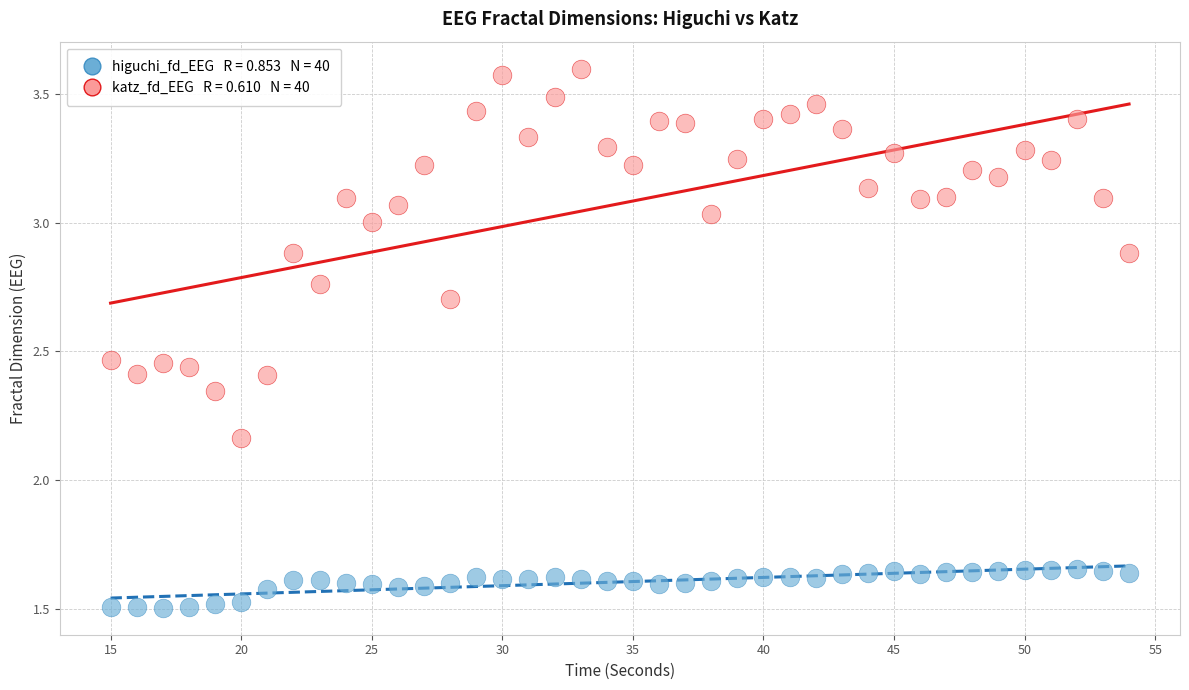

Across all data points, what is the range of Y values (max minus min)?

2.1